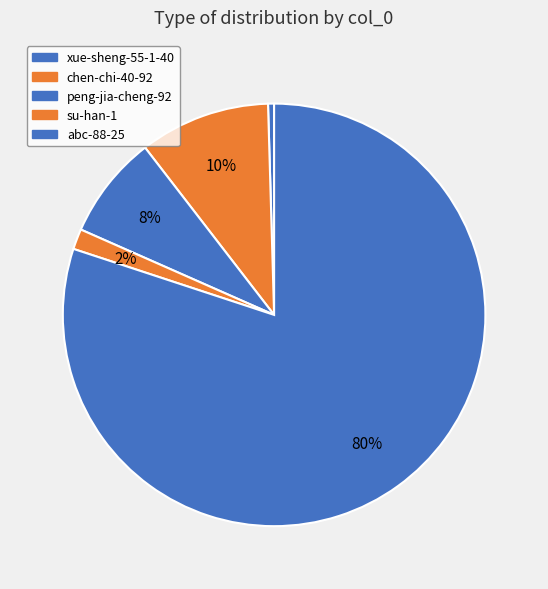

Do peng-jia-cheng-92 and su-han-1 together represent more than half of the pie?

No